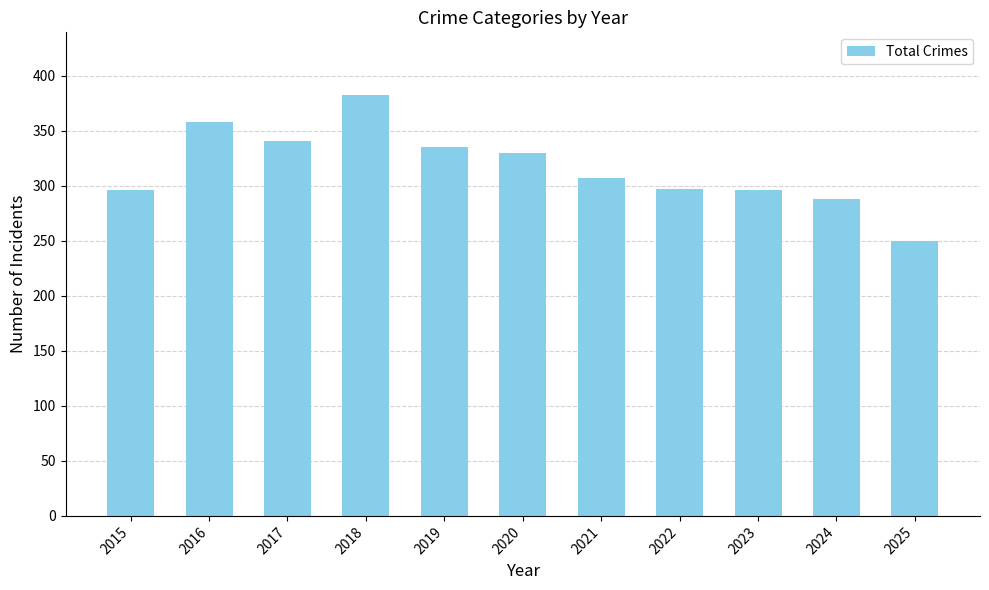

Count the number of data series in this chart.

1